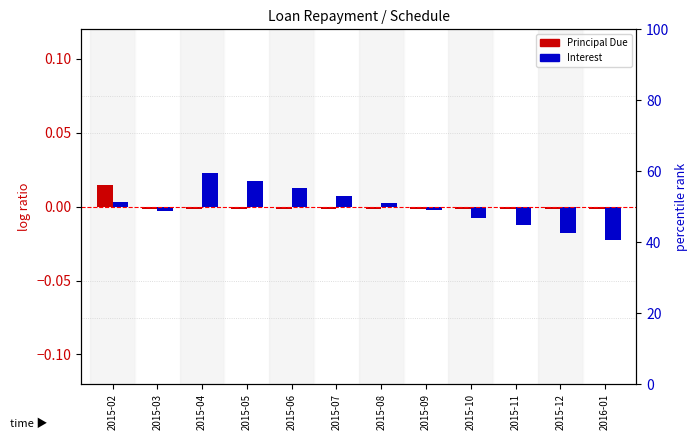

How many negative values does the Principal Due series have?

11